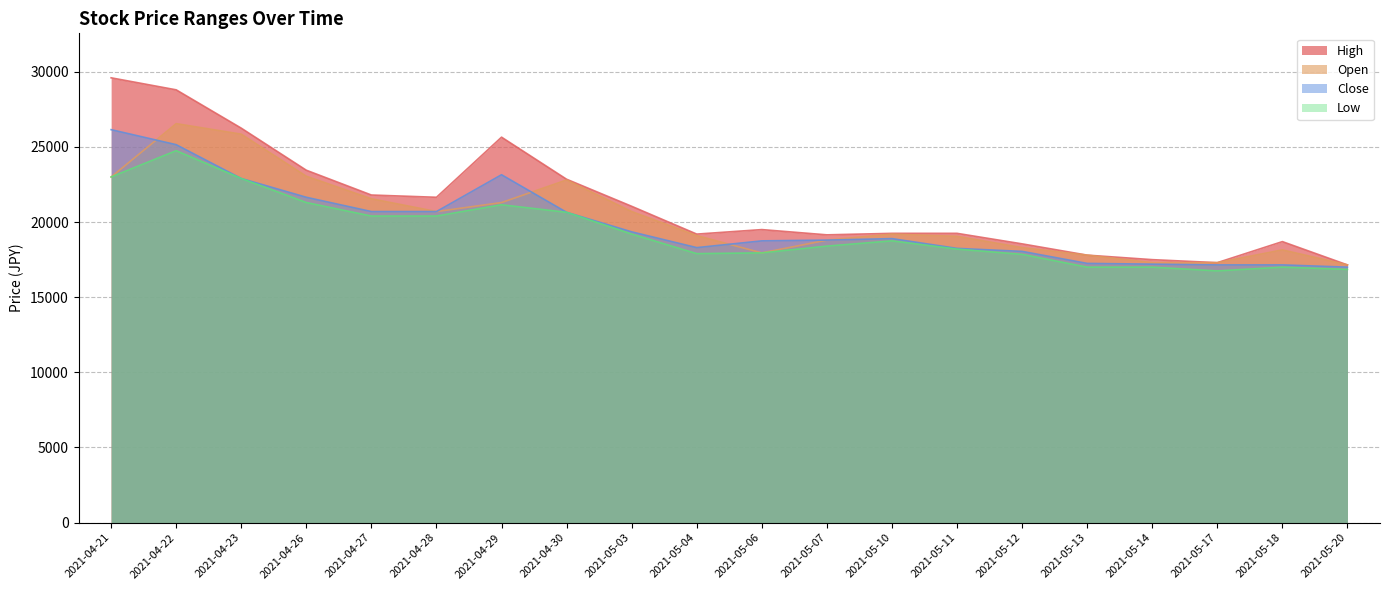

Which series changed the most between 2021-04-27 and 2021-05-18?

Close